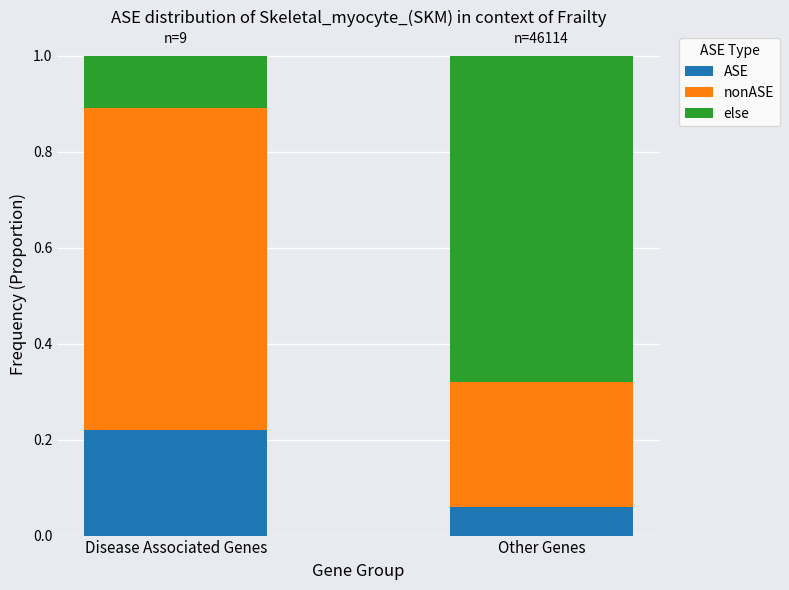

At which label does ASE reach its peak?

Disease Associated Genes